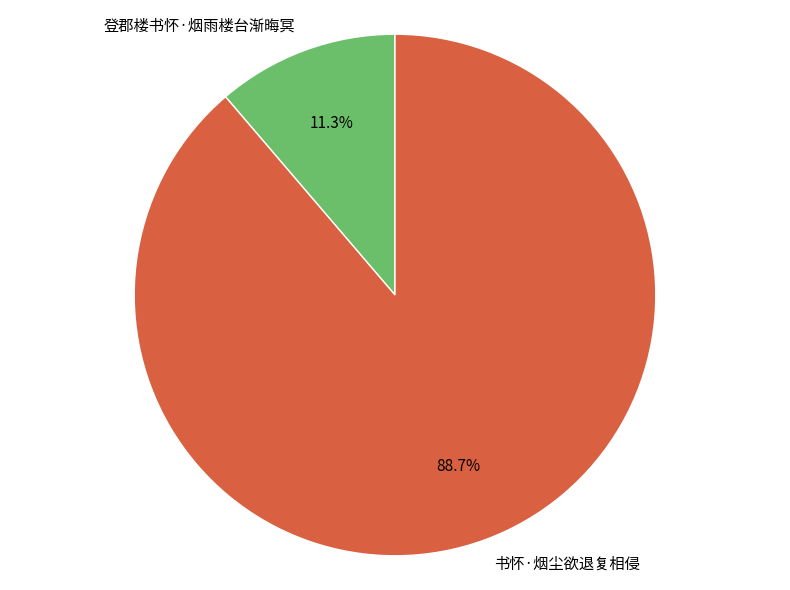

To the nearest percent, what is the average slice percentage?

50%